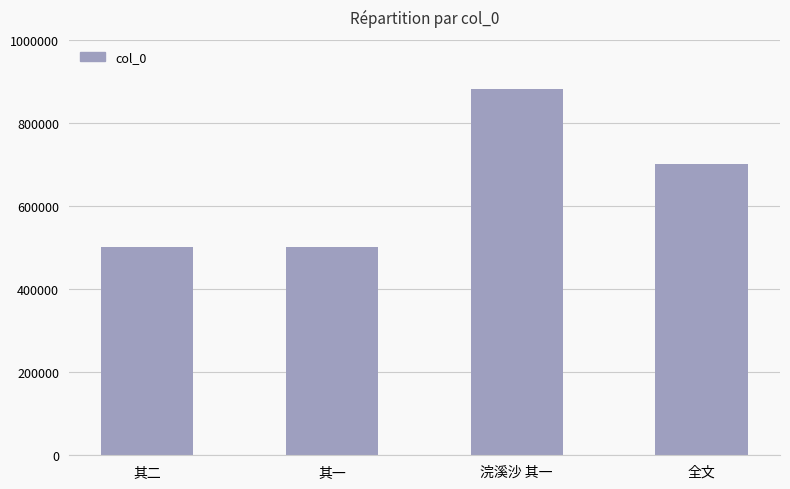

Where does the data first go above 700002?

浣溪沙 其一